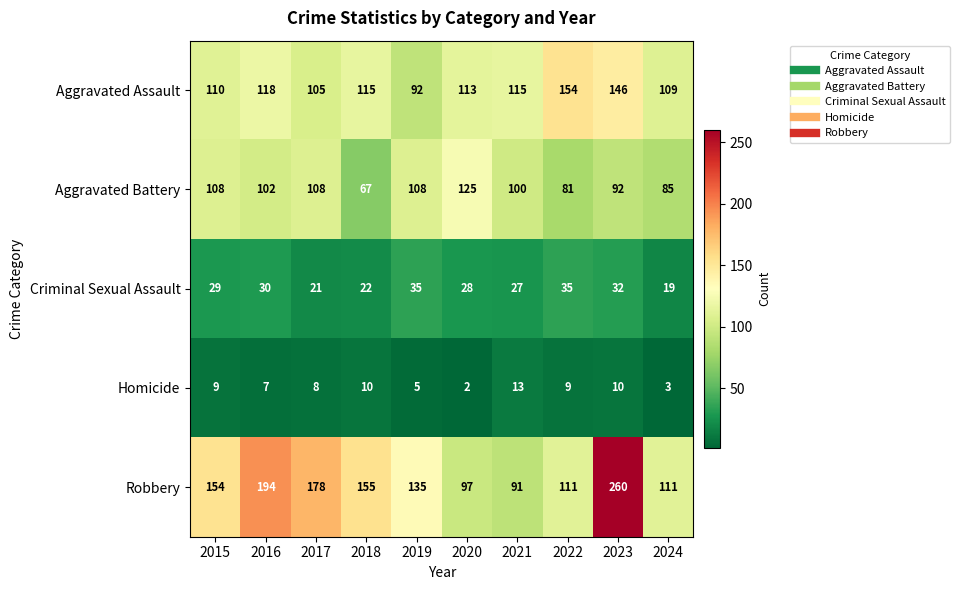

What is the maximum value shown in the chart?

260